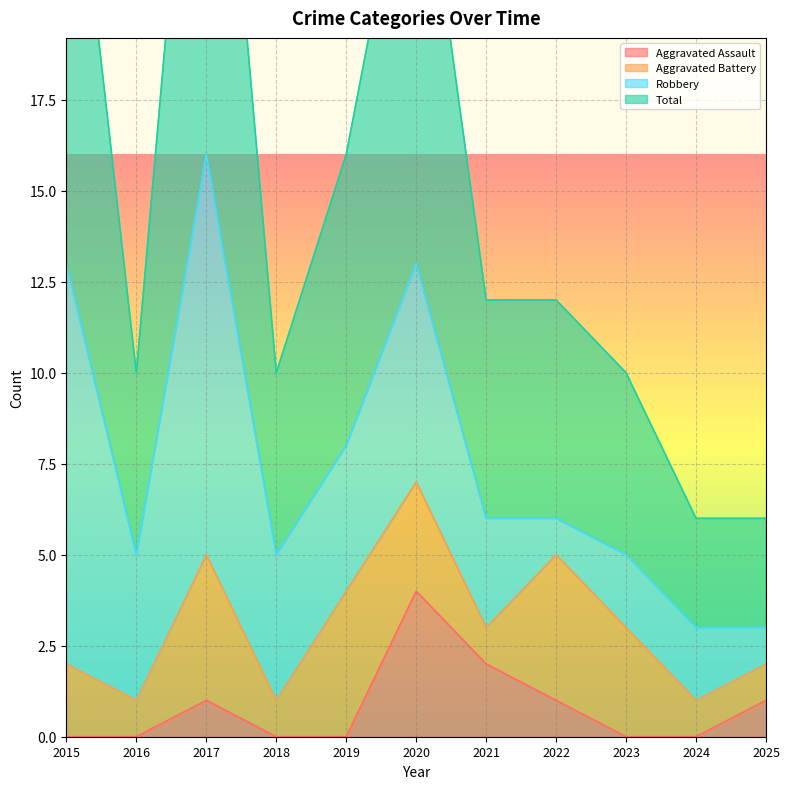

Which series has the largest total across all categories?

Total